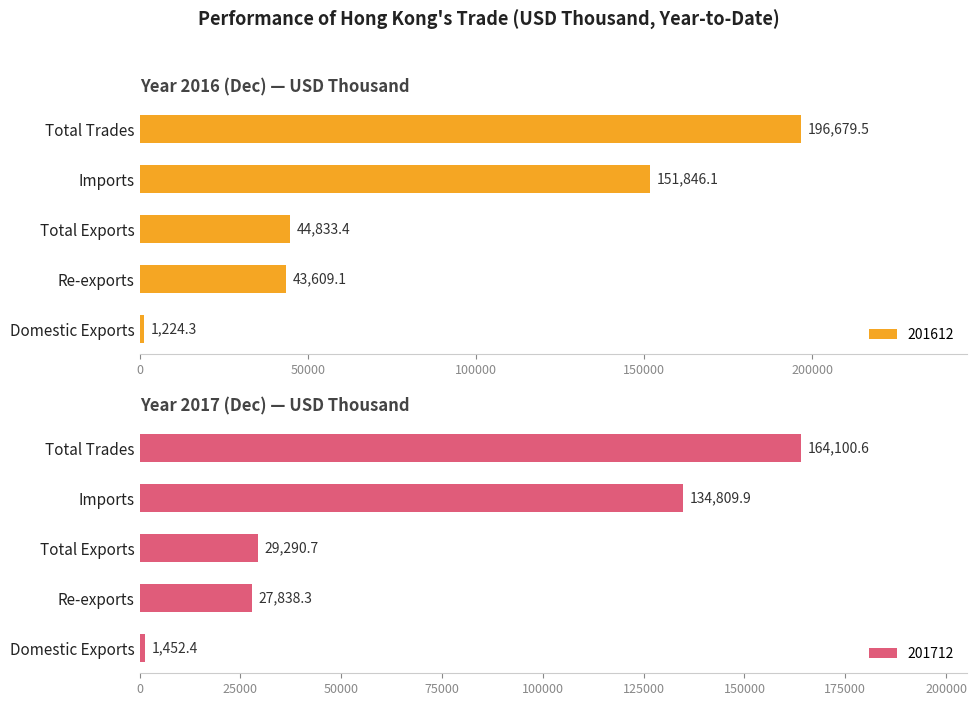

What is the minimum value shown in the chart?

1224.3